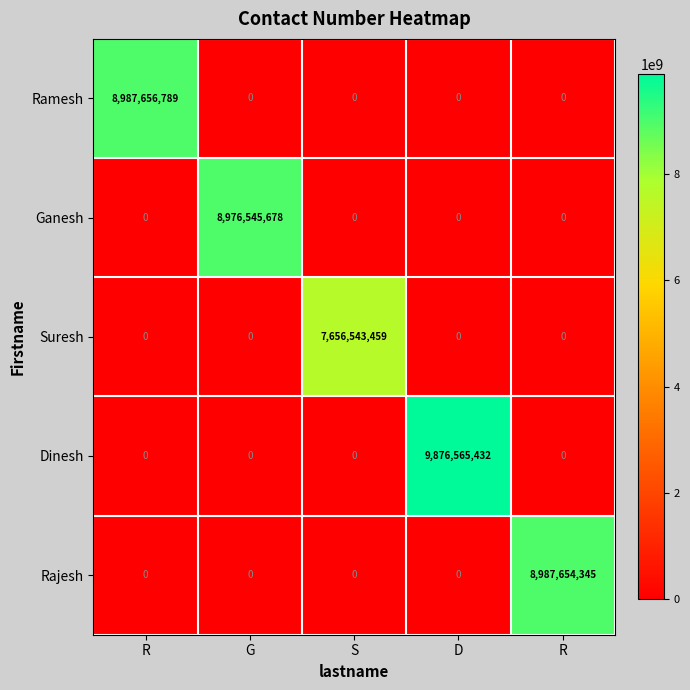

How many values in the Rajesh series exceed 0?

1